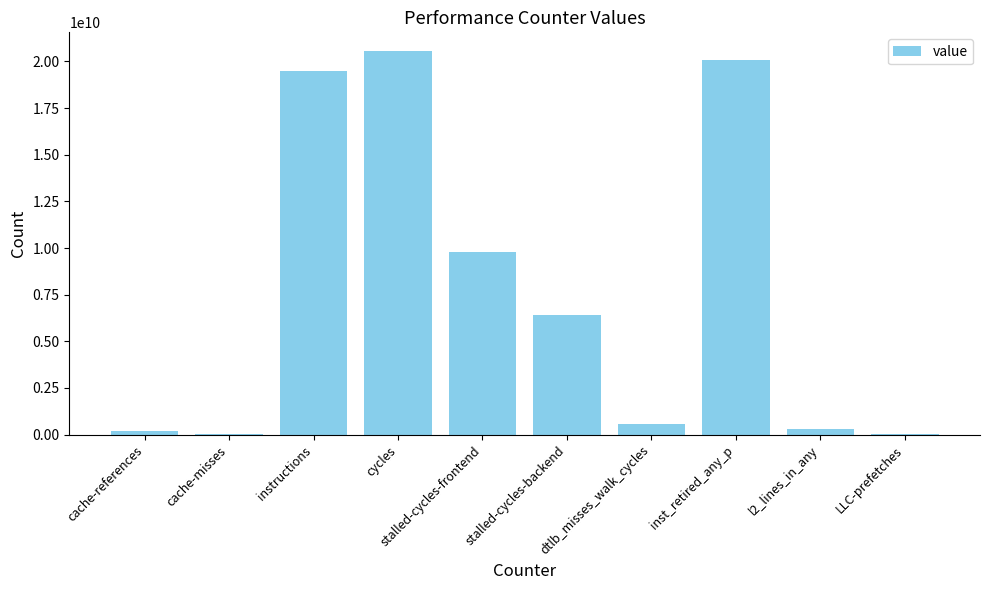

The chart shows a value of 9811838781 at stalled-cycles-frontend. True or false?

True